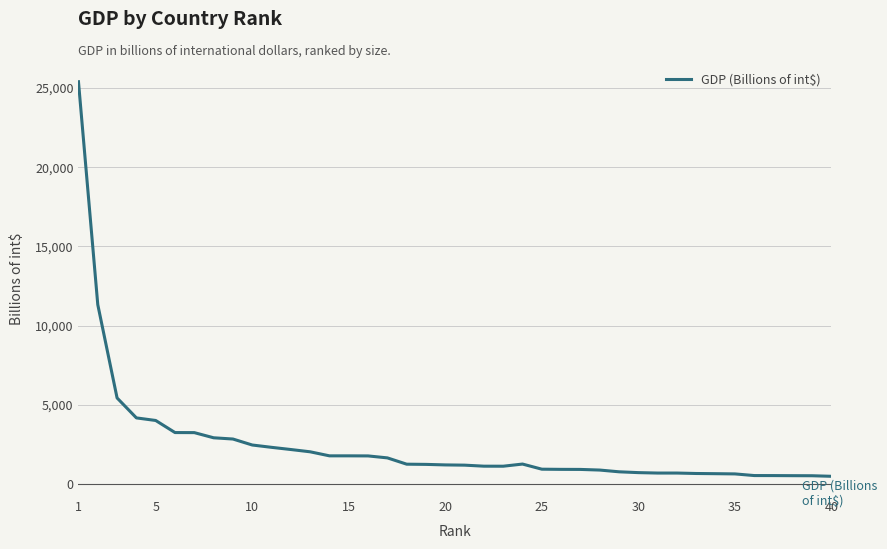

What is the difference between the maximum and minimum values?

24916